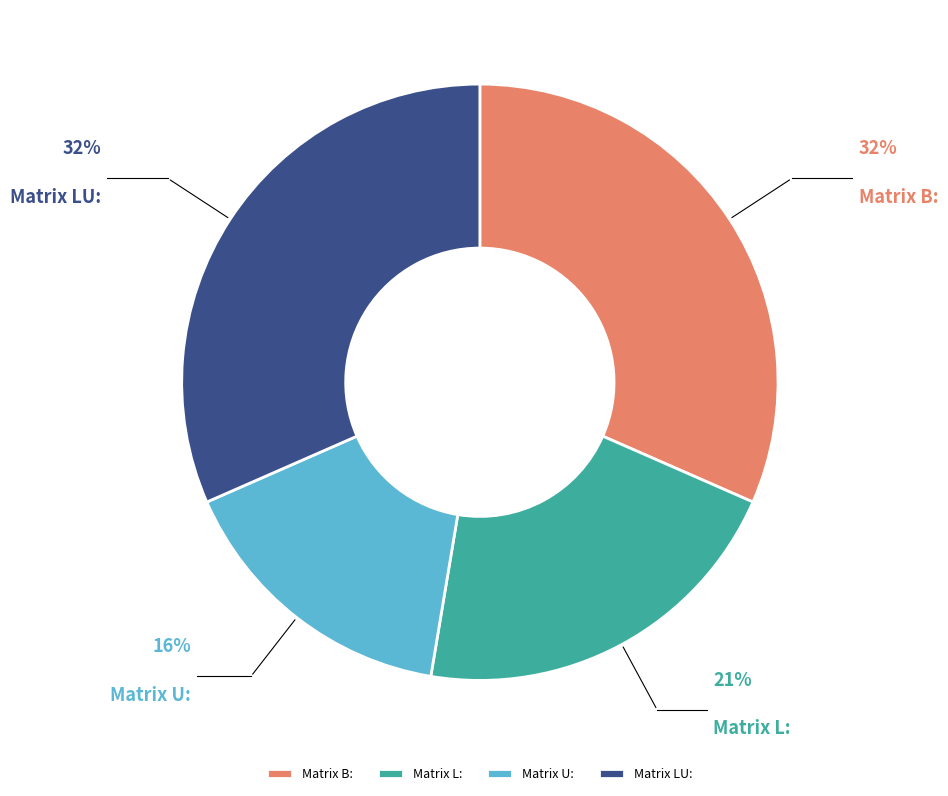

To the nearest percent, what is the average slice percentage?

25%